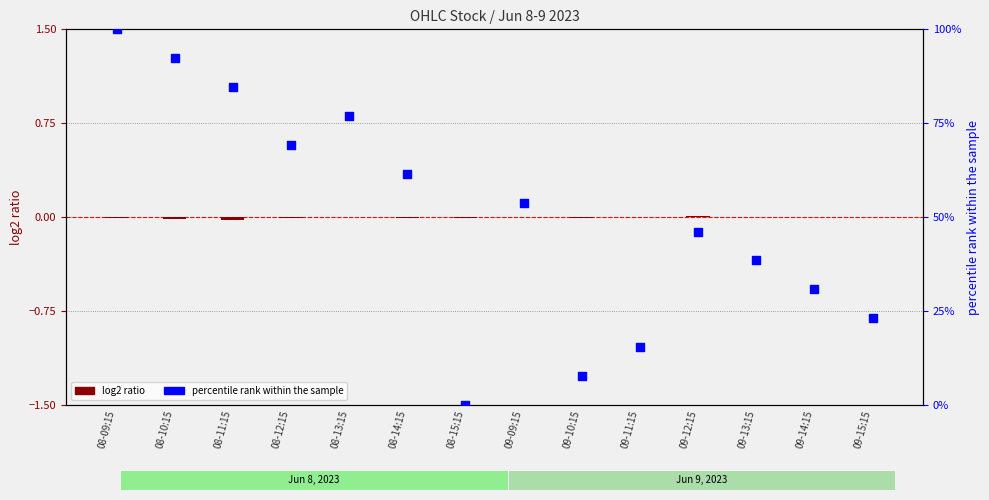

Which series contains the lowest Y value?

log2 ratio